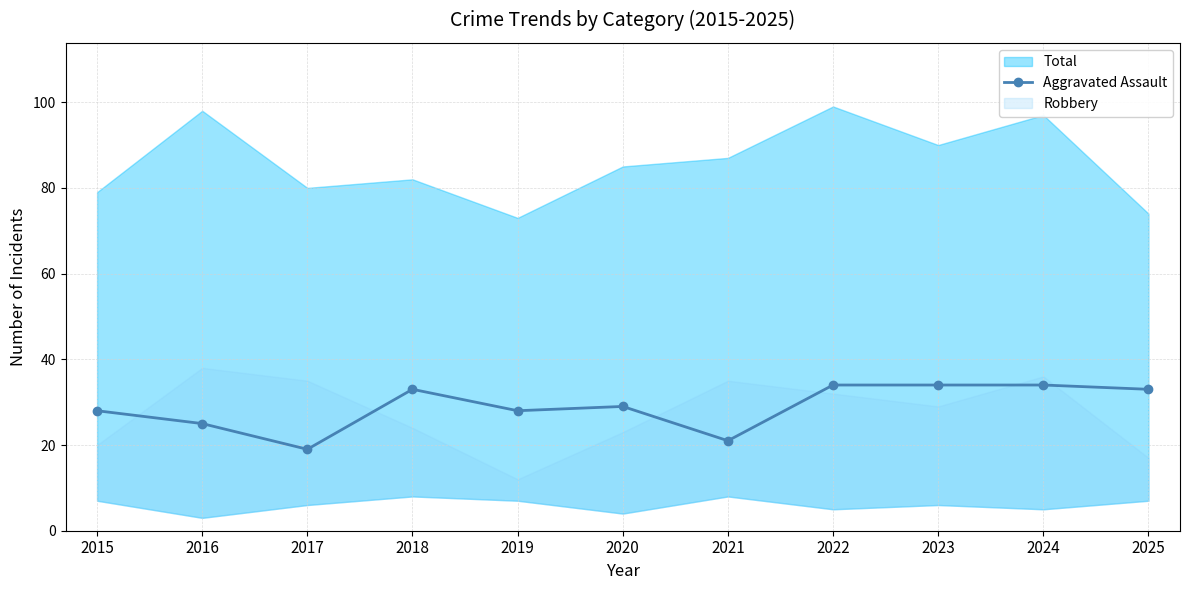

The Aggravated Assault series shows 34 at 2022. True or false?

True